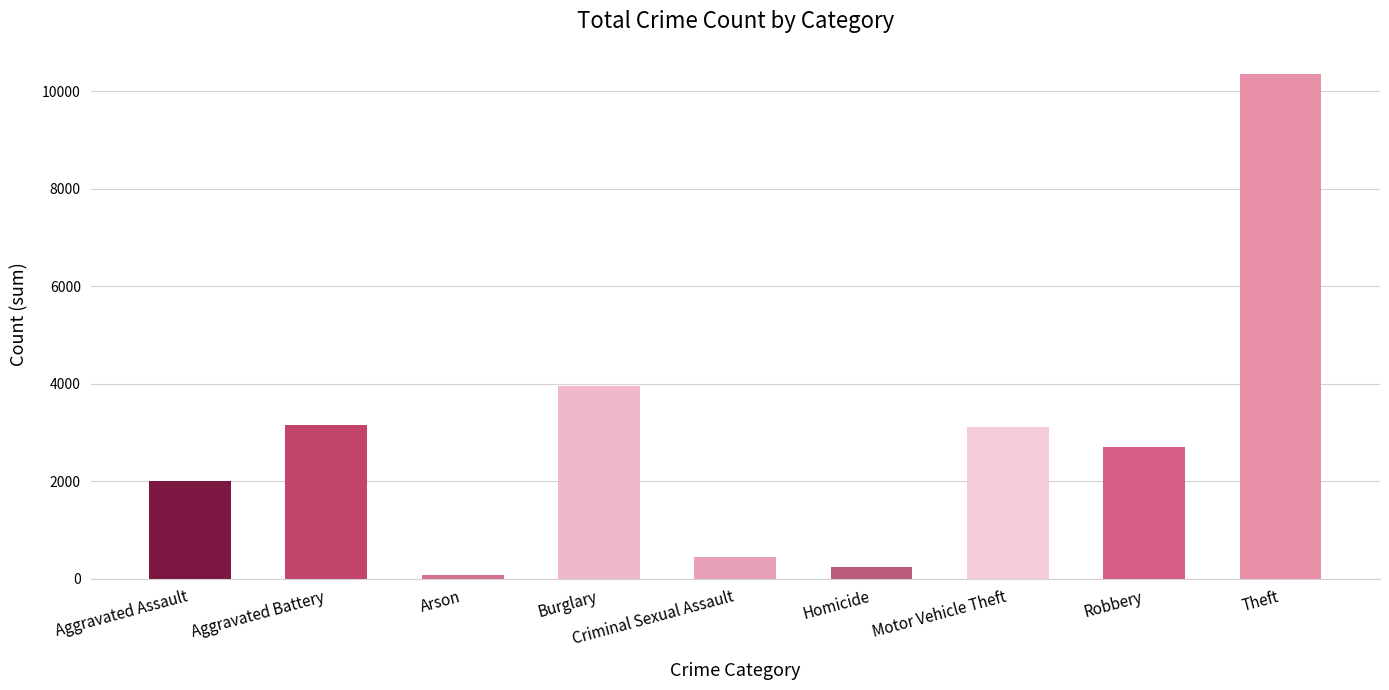

What position from the right is Robbery?

2